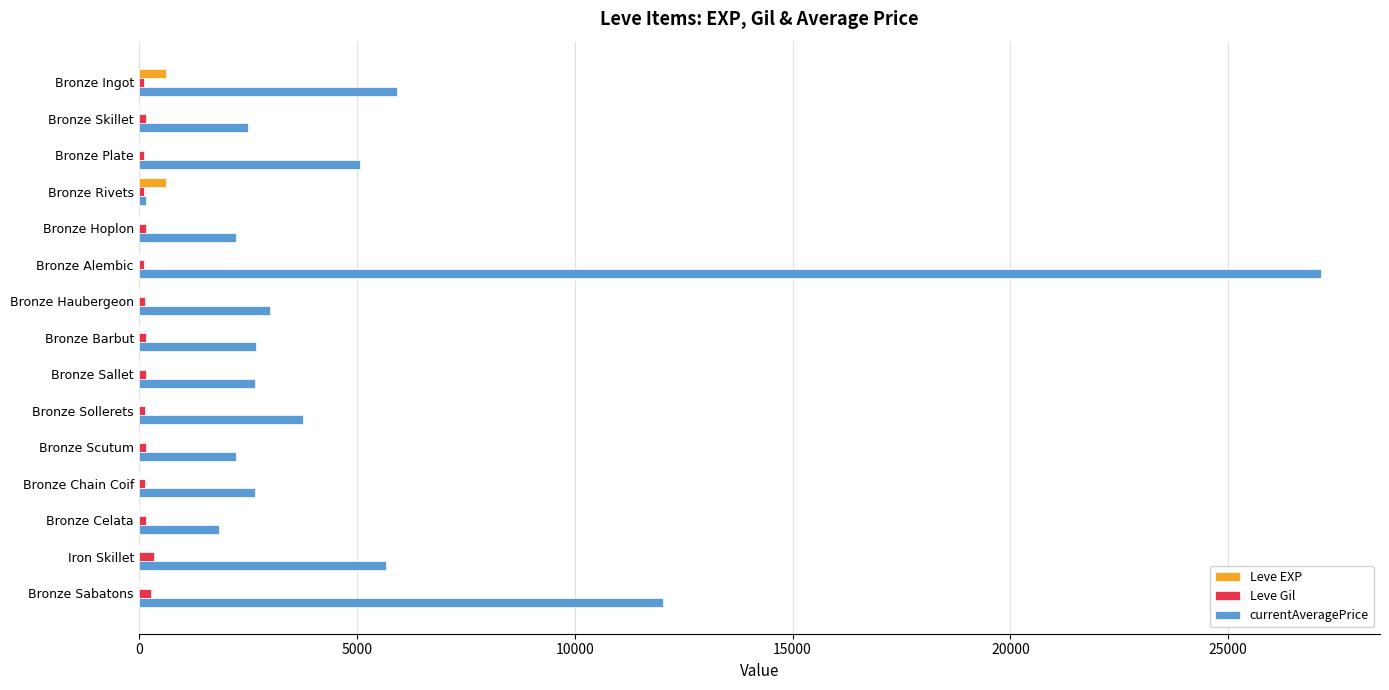

What is the greatest value displayed?

27125